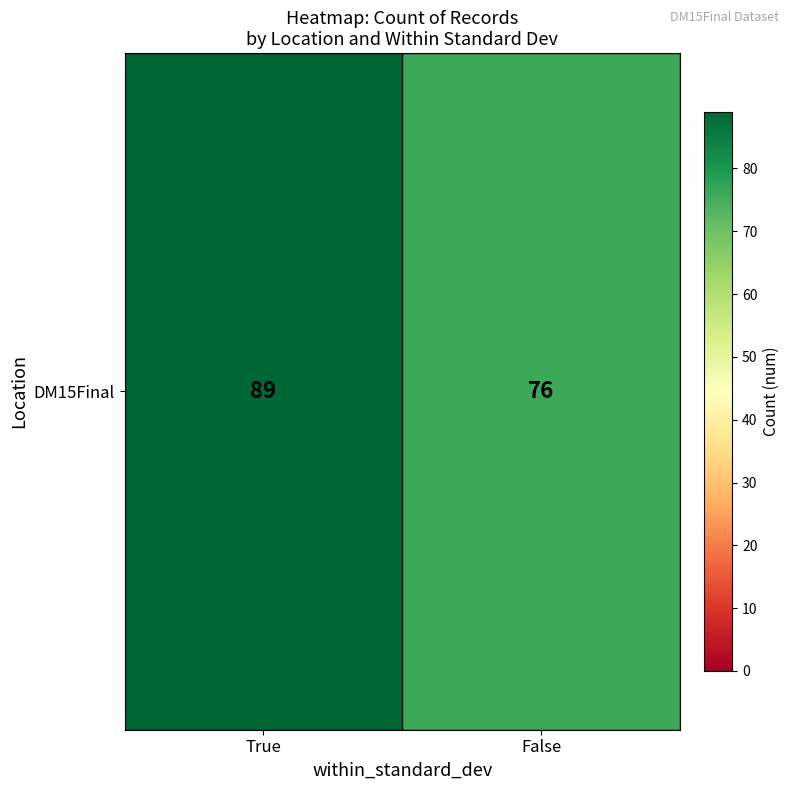

List the labels in order of value, largest first.

True, False